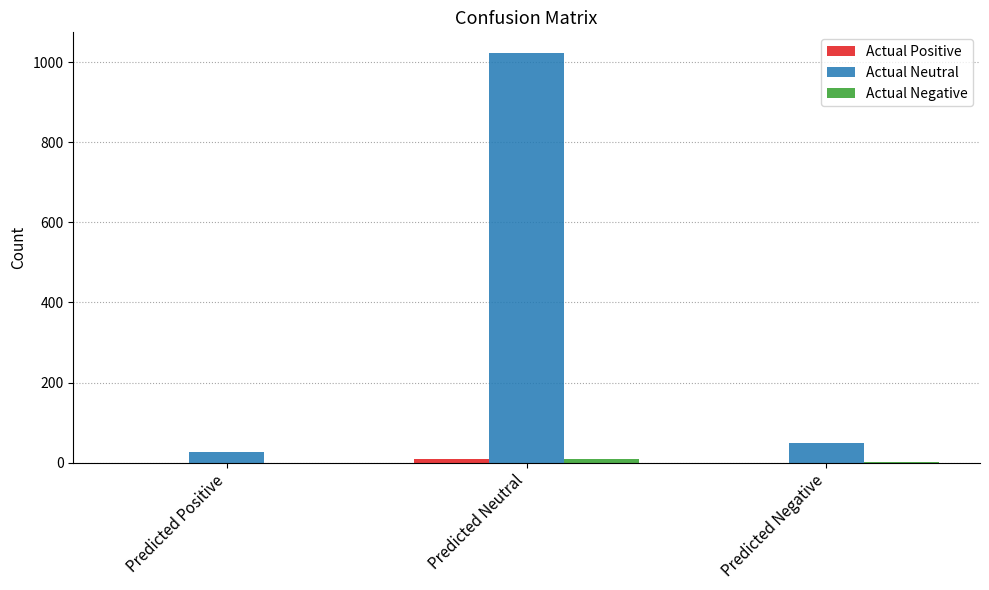

Which series has the largest total across all categories?

Actual Neutral